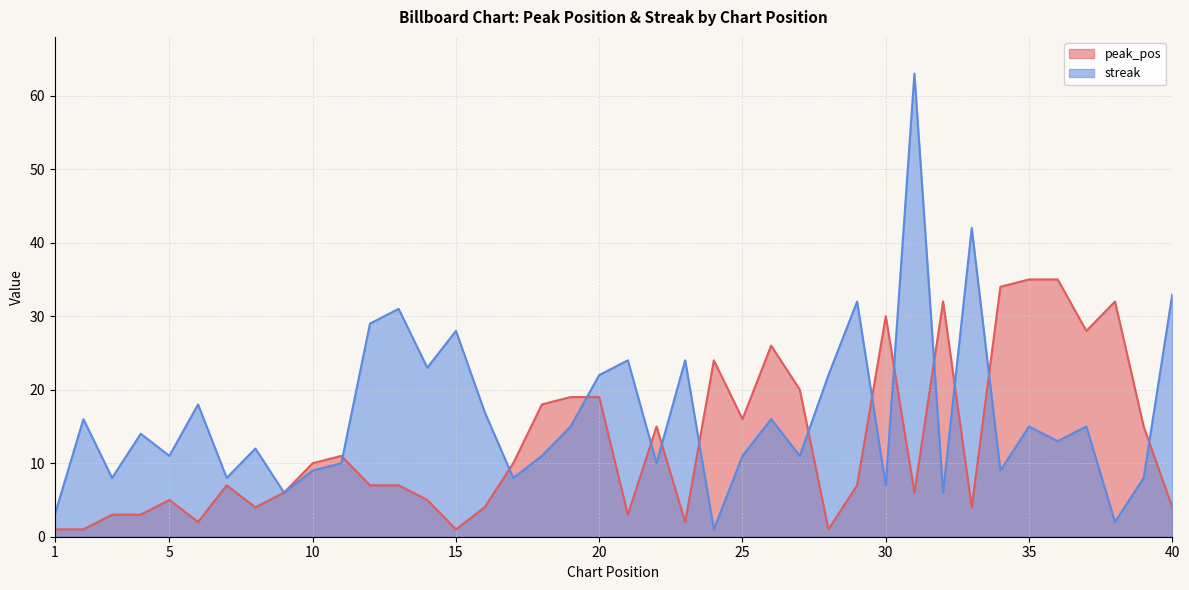

What is the value of the streak point at the 20th from the left?

22